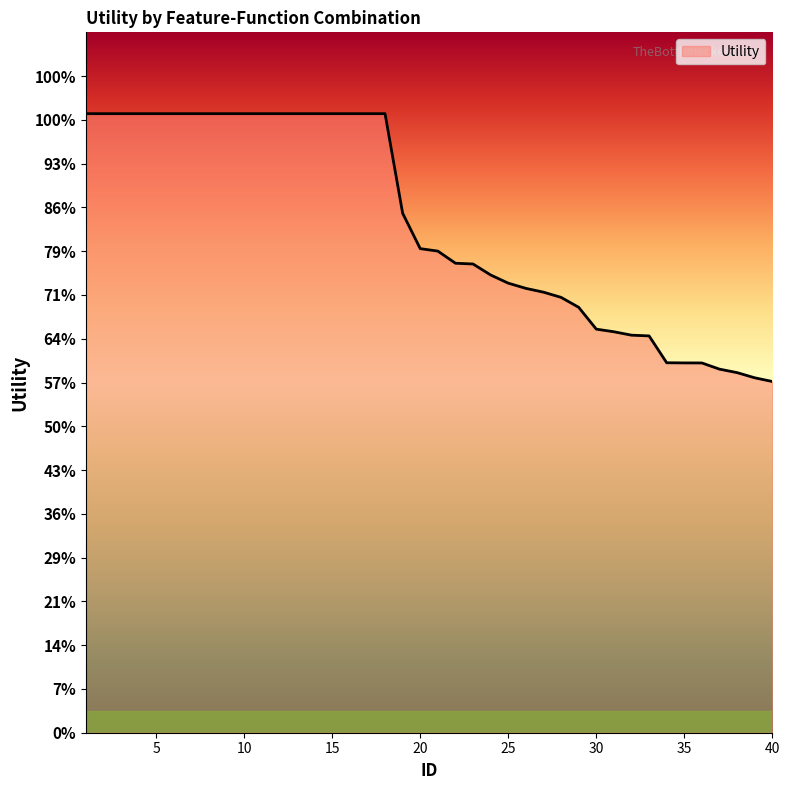

Does the chart have visible grid lines?

No